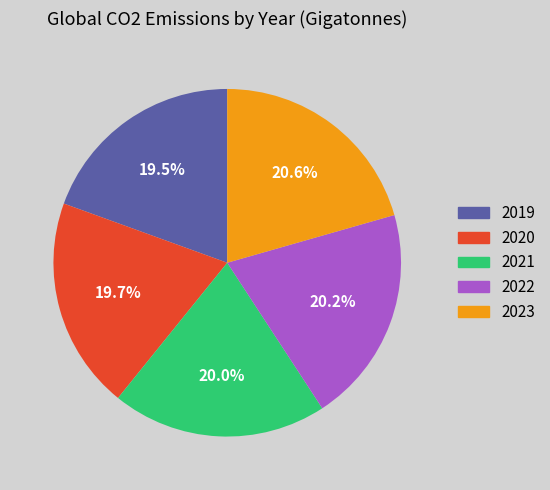

To the nearest percent, what is the combined percentage of 2020 and 2022?

40%